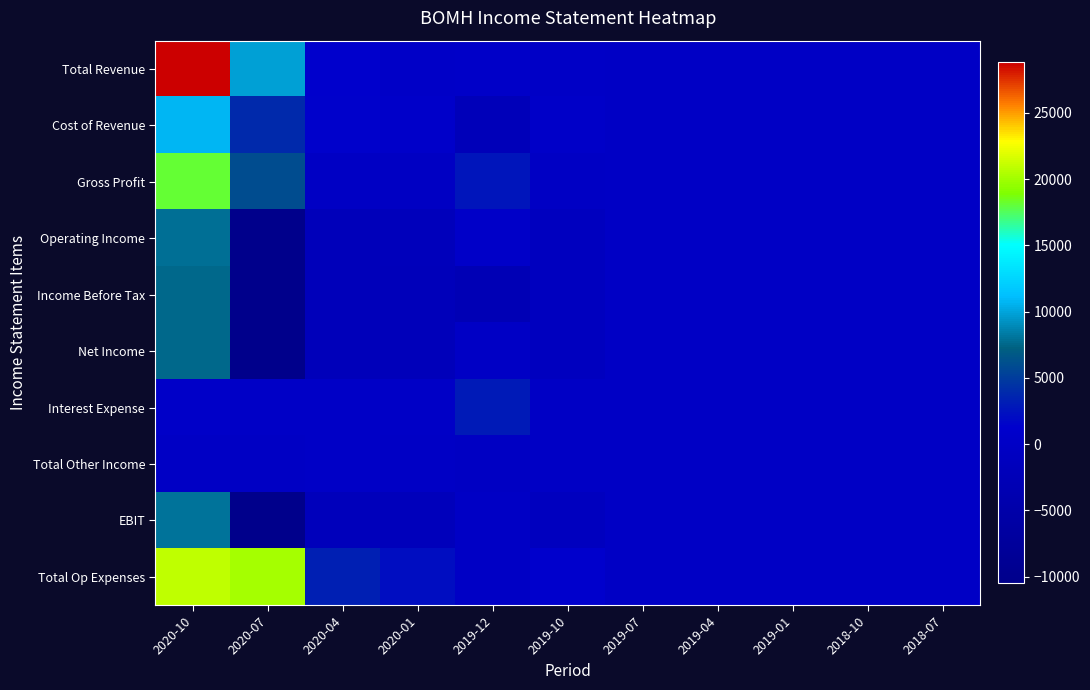

List the series in order of their peak value, highest first.

Total Revenue, Total Op Expenses, Gross Profit, Cost of Revenue, EBIT, Operating Income, Income Before Tax, Net Income, Interest Expense, Total Other Income